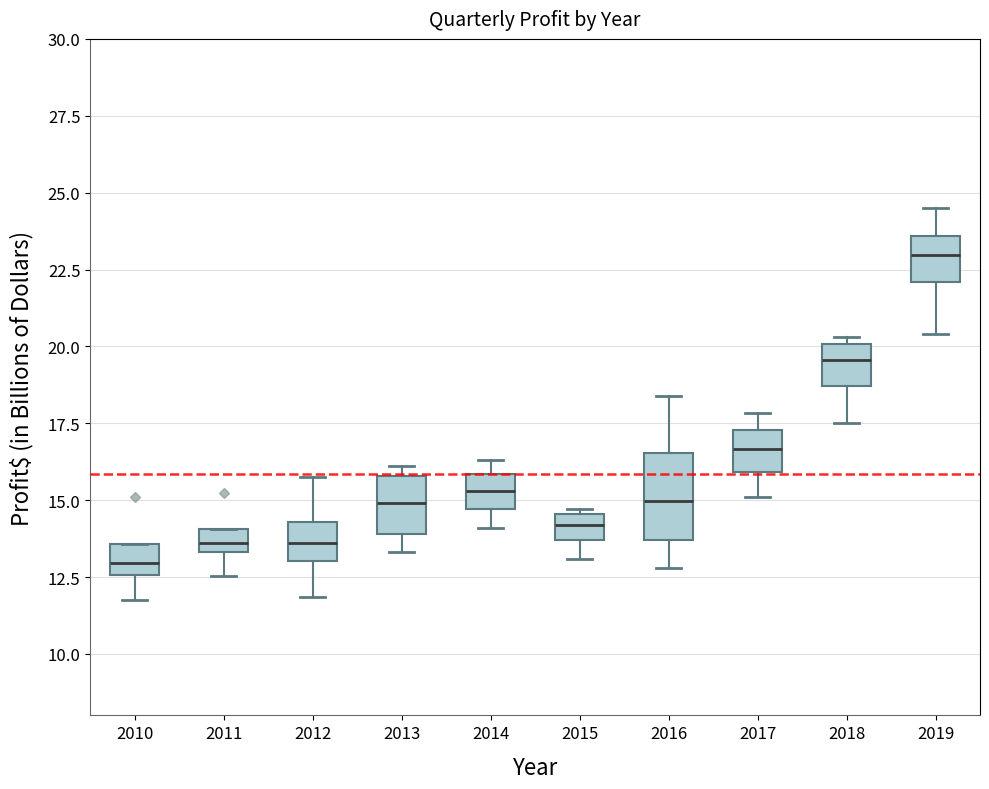

Where is the lower edge of the box at x = 2019 on the y-axis? The values are not printed on the chart, so give them approximately, as read against the axis.

22.0